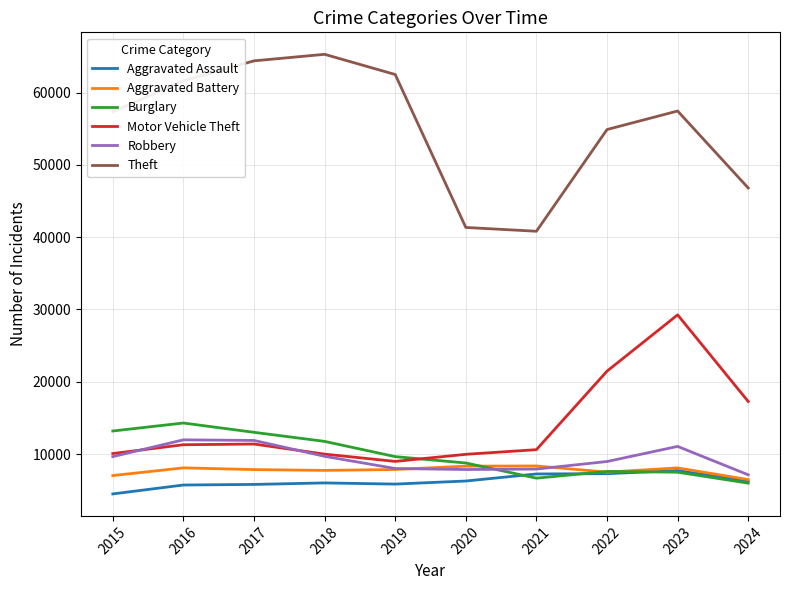

Which series has the largest total across all categories?

Theft